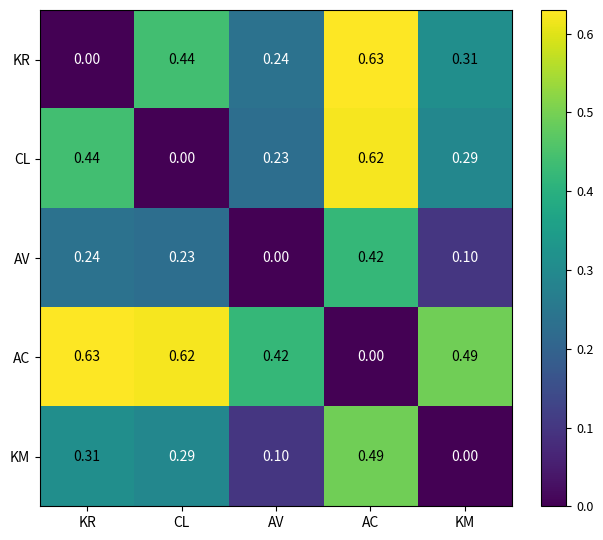

At which category is the sum across all series the highest?

AC